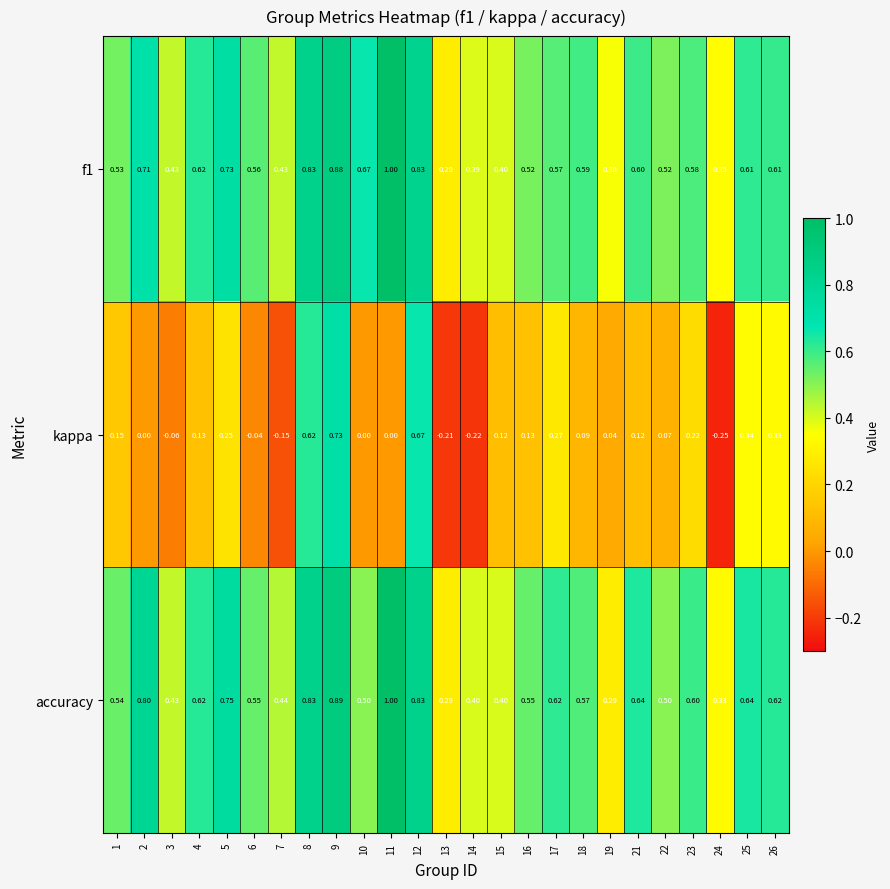

Is the value of f1 at 14 greater than the value of accuracy at 2?

No